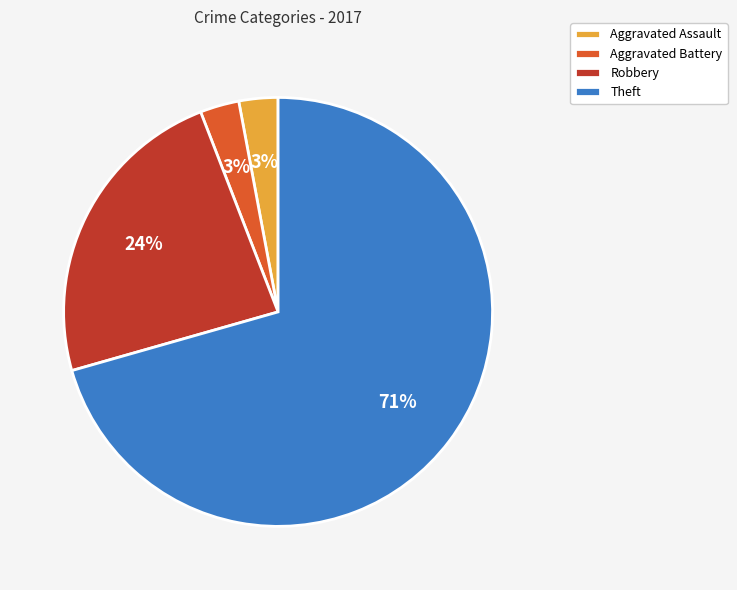

What percentage is the Aggravated Battery slice, to the nearest percent?

3%